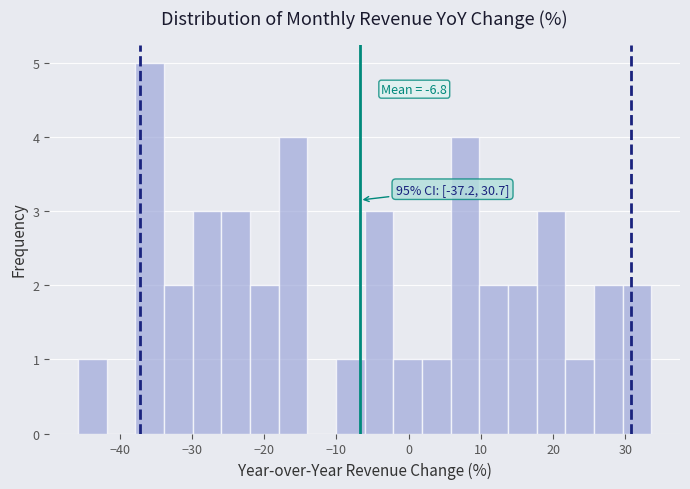

Around what value on the x-axis is the tallest bar? Give the approximate position of its centre, as read against the axis.

-36